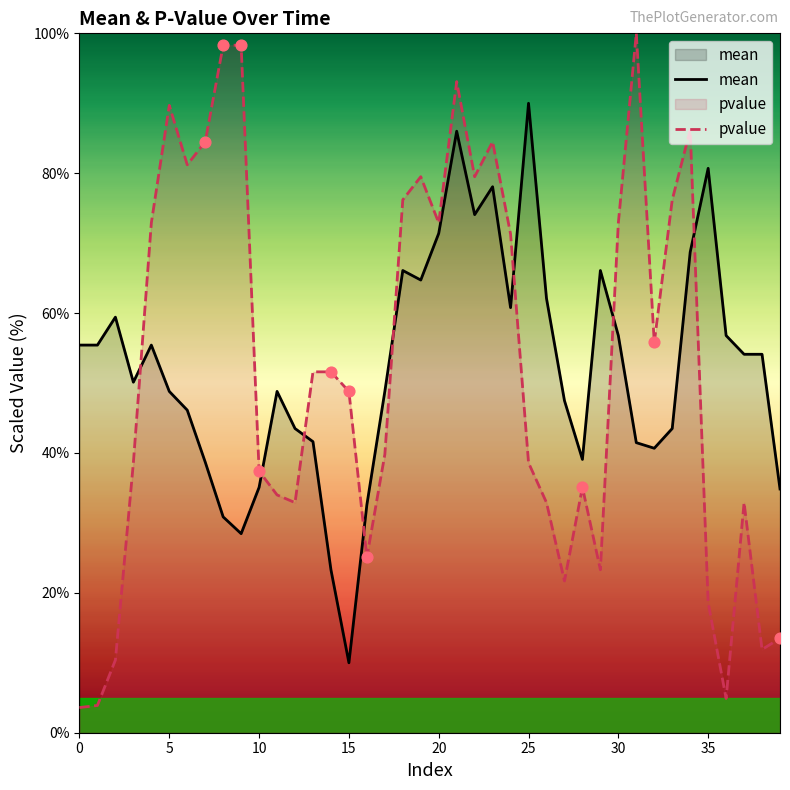

Which series has the largest total across all categories?

mean